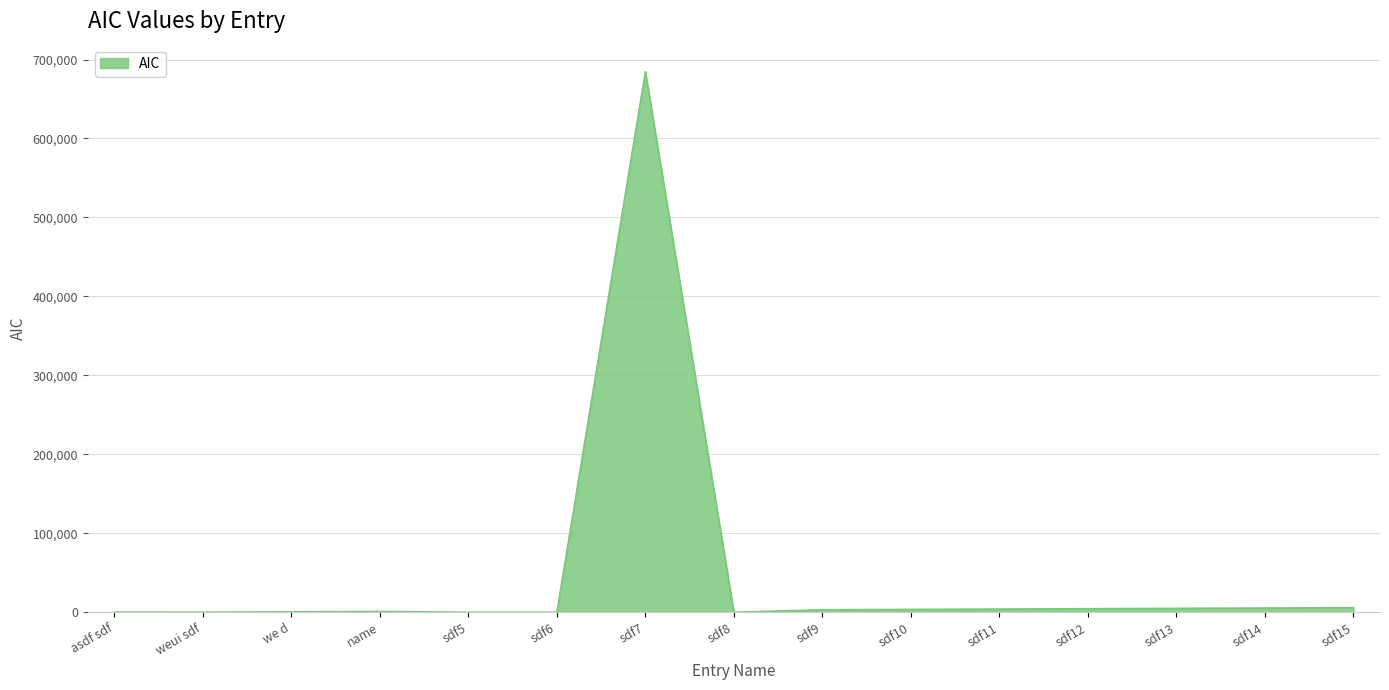

What is the difference between the second highest and second lowest values?

5825